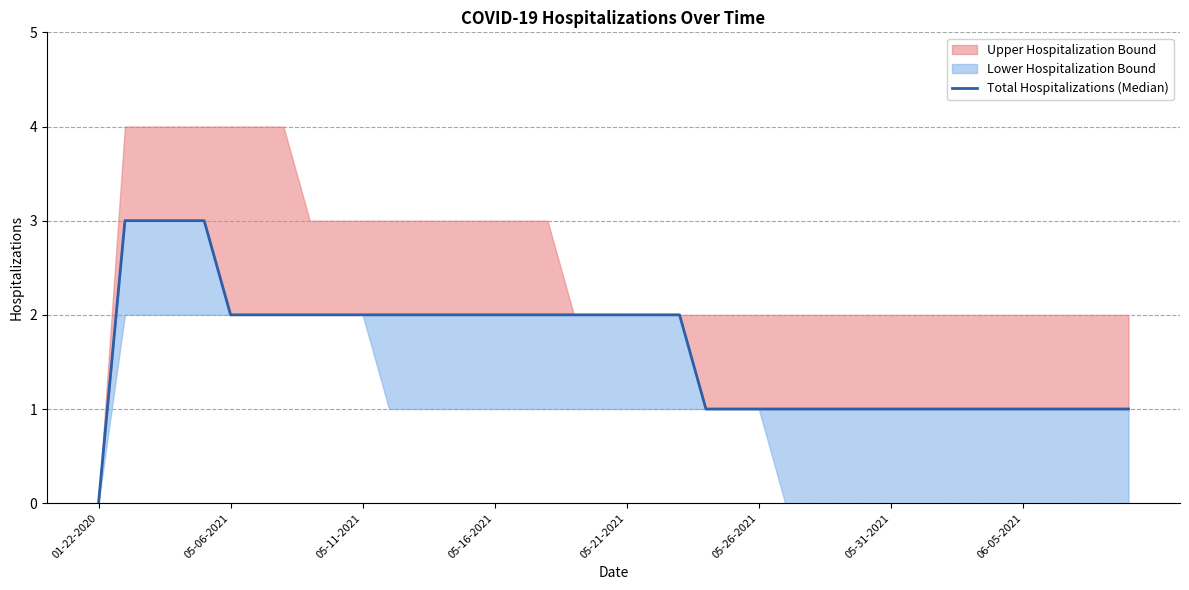

Rank the categories by value from highest to lowest.

05-06-2021, 05-11-2021, 05-16-2021, 05-21-2021, 05-26-2021, 05-31-2021, 06-05-2021, 8, 9, 10, 11, 12, 13, 14, 15, 16, 17, 18, 19, 20, 21, 22, 23, 24, 25, 26, 27, 28, 29, 30, 31, 32, 33, 34, 35, 36, 37, 38, 39, 01-22-2020